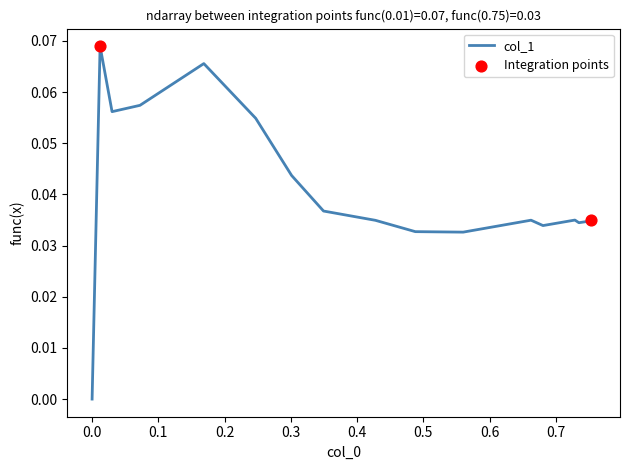

Which has a higher value, 0.24699 or 0.3494?

0.24699